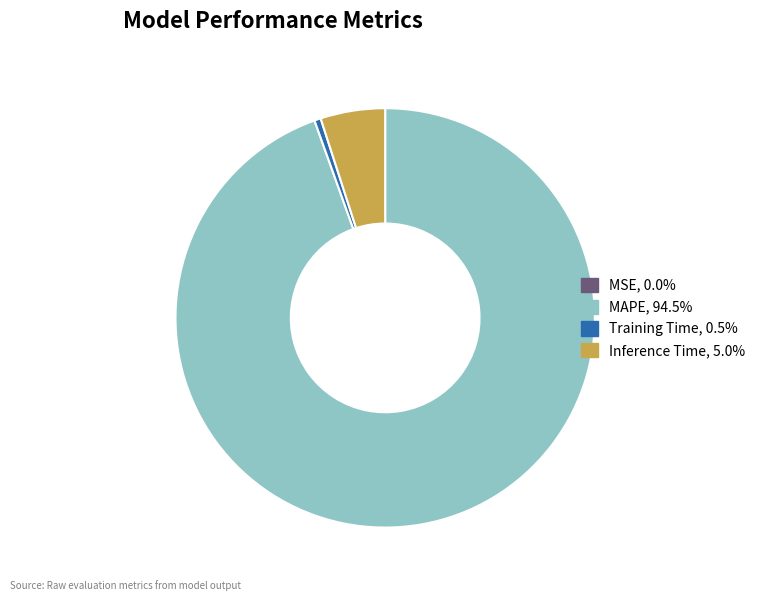

Approximately how many times larger is the value at MAPE compared to Inference Time?

19.0